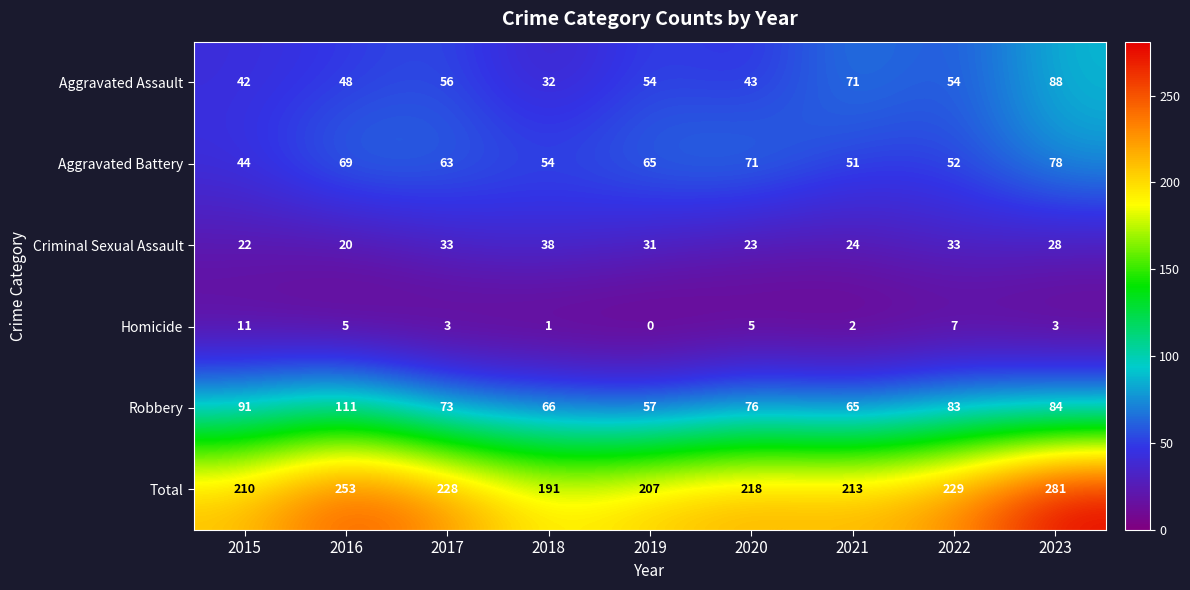

Where is Total nearest to the value 236?

2022